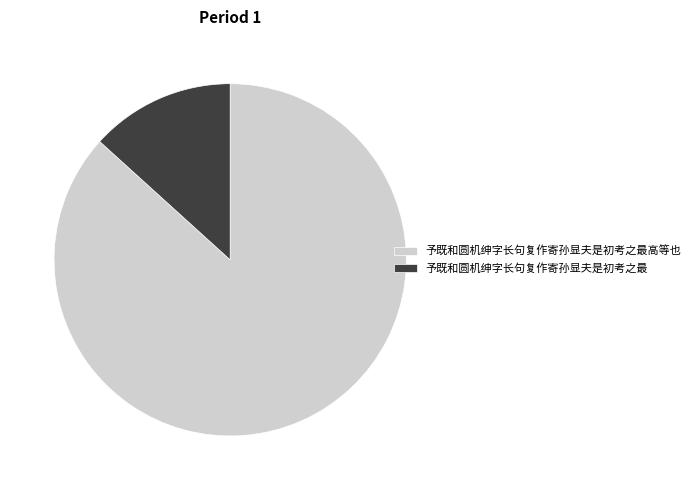

How many segments does this pie chart have?

2